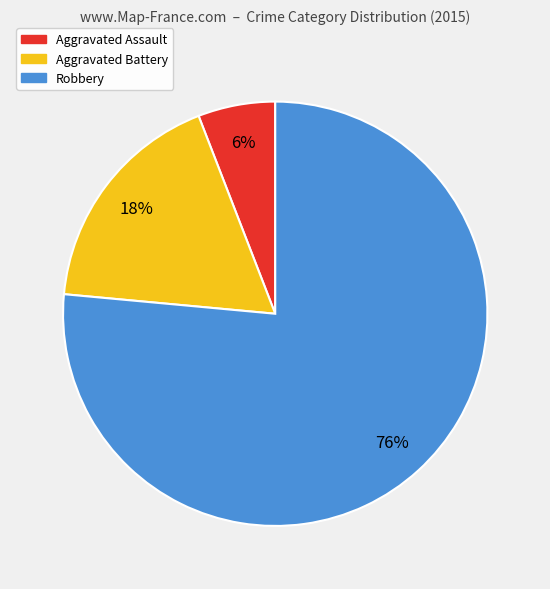

Approximately how many times larger is the value at Aggravated Battery compared to Aggravated Assault?

3.0